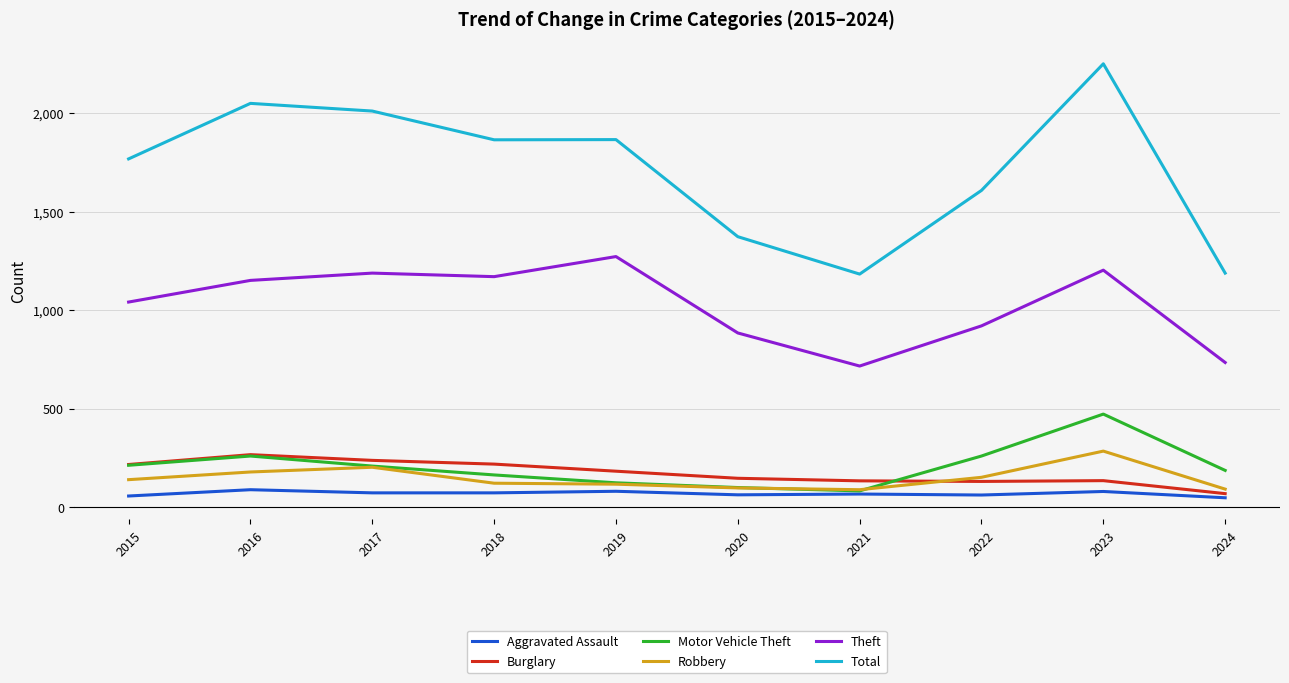

Which series has the largest total across all categories?

Total